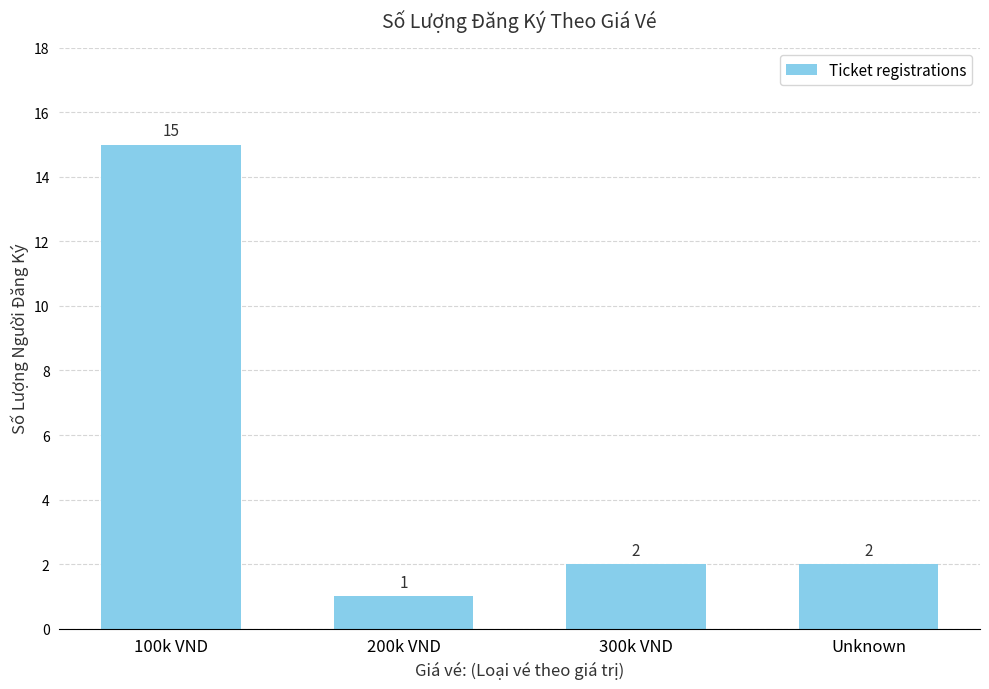

How many distinct data groups are displayed?

1